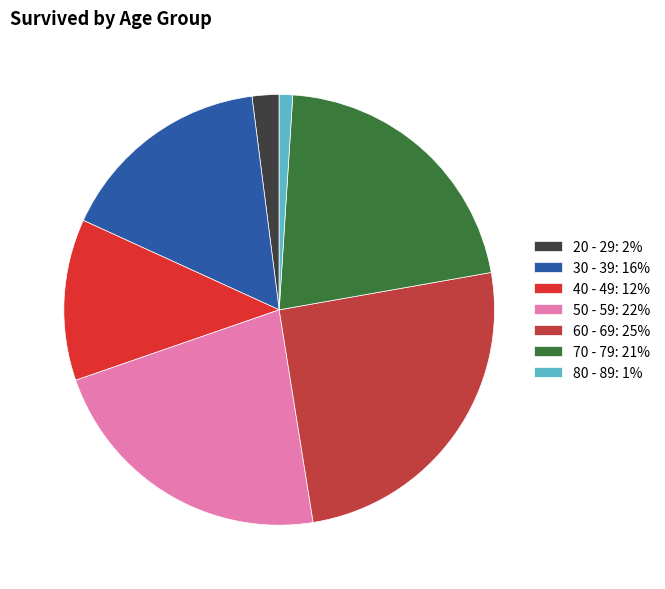

Is there any slice that represents more than half of the pie?

No